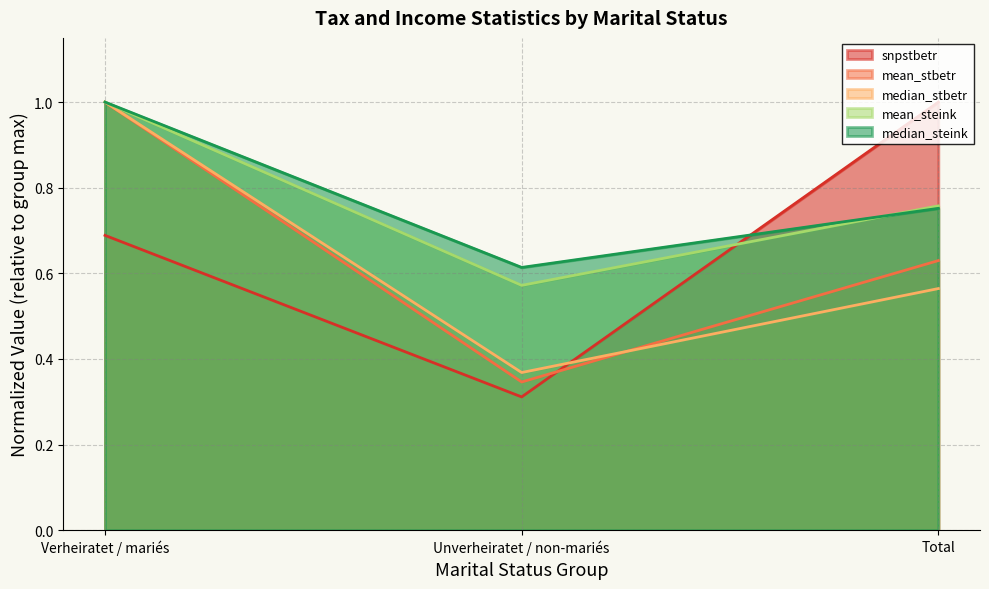

Between Verheiratet / mariés and Unverheiratet / non-mariés, which series saw the biggest shift?

mean_stbetr